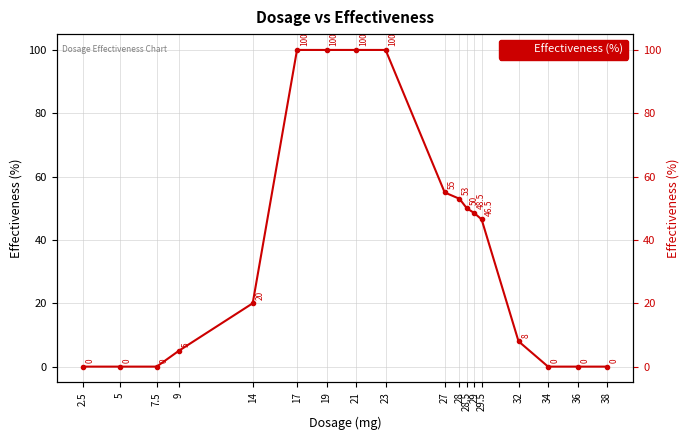

At which label is the value closest to 50?

28.5